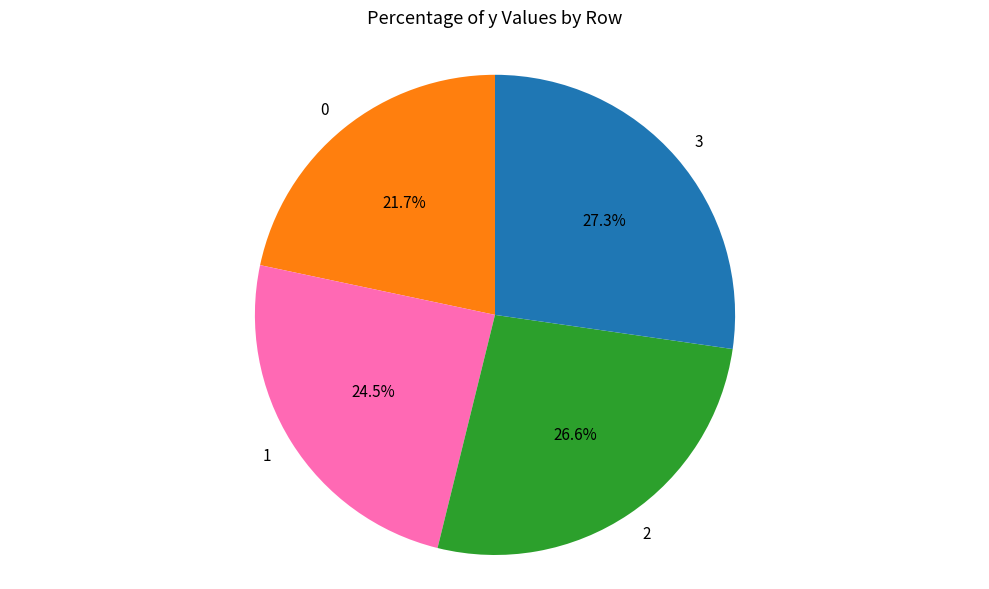

Combined, what portion of the pie is 2 and 0?

48.3%